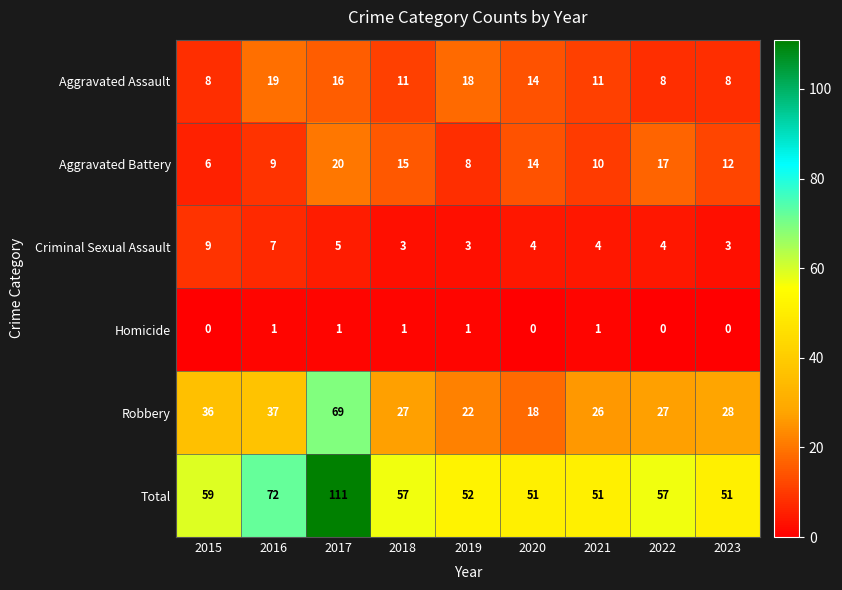

What is the difference between the second highest and minimum values in the Criminal Sexual Assault series?

4